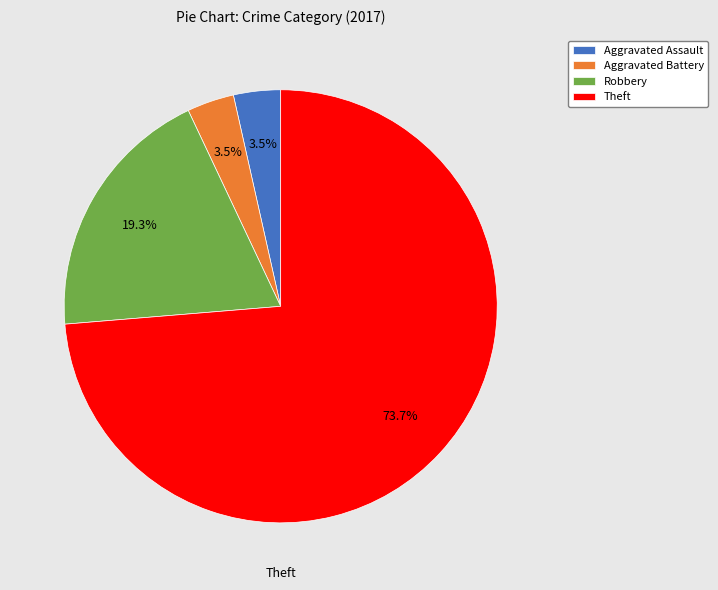

To the nearest percent, what is the average slice percentage?

25%